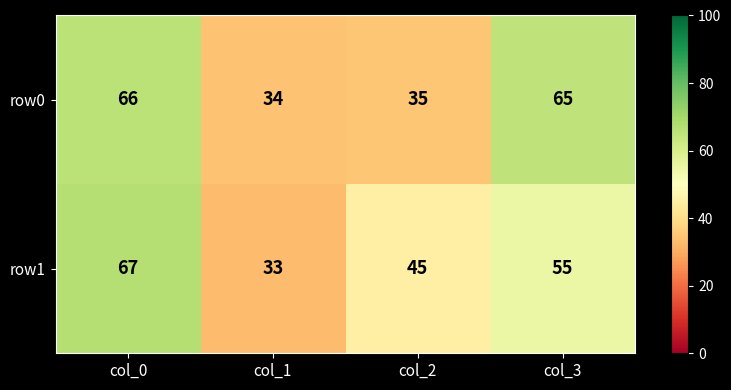

At which category is the sum across all series the highest?

col_0